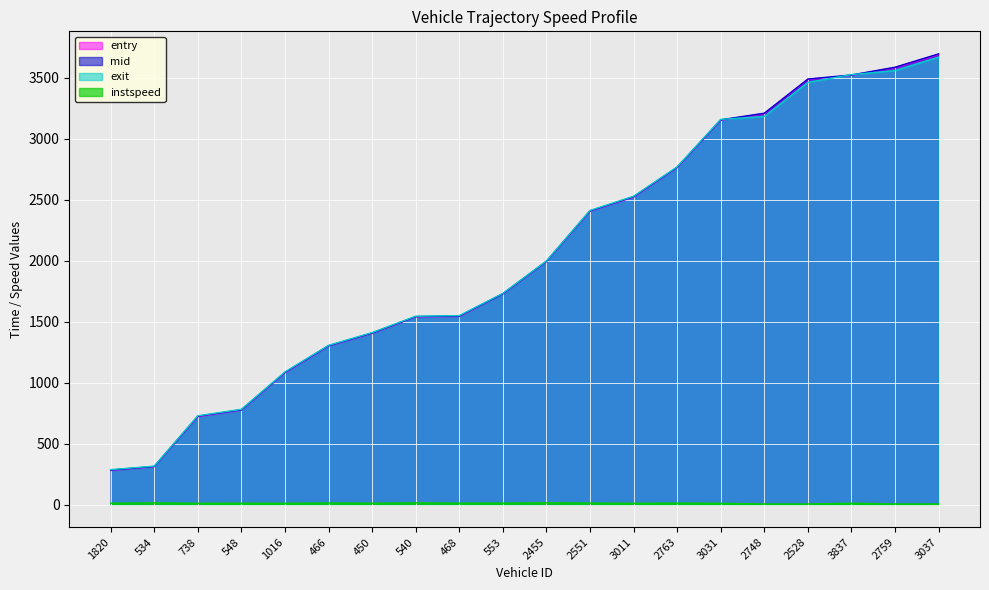

Reading right to left, what are all the values shown in this chart?

entry: 3691.4	3583.7	3520.0	3486.6	3206.0	3152.1	2763.6	2521.0	2406.1	1993.1	1726.4	1542.9	1539.7	1404.3	1300.3	1080.7	775.3	721.1	310.7	280.4
mid: 3696.0	3586.4	3523.1	3489.5	3209.5	3155.4	2766.5	2525.1	2409.0	1995.4	1729.3	1546.3	1542.1	1407.3	1303.0	1084.5	778.2	725.2	313.1	283.6
exit: 3669.2	3559.1	3526.2	3462.4	3182.9	3158.8	2769.4	2528.4	2411.9	1997.7	1732.1	1549.6	1544.6	1410.6	1305.8	1087.9	781.1	728.4	315.5	286.8
instspeed: 5.0	5.0	11.4	5.0	5.0	10.7	12.4	10.6	12.6	15.0	12.3	12.0	14.3	11.3	13.3	10.7	11.6	10.8	14.2	11.5